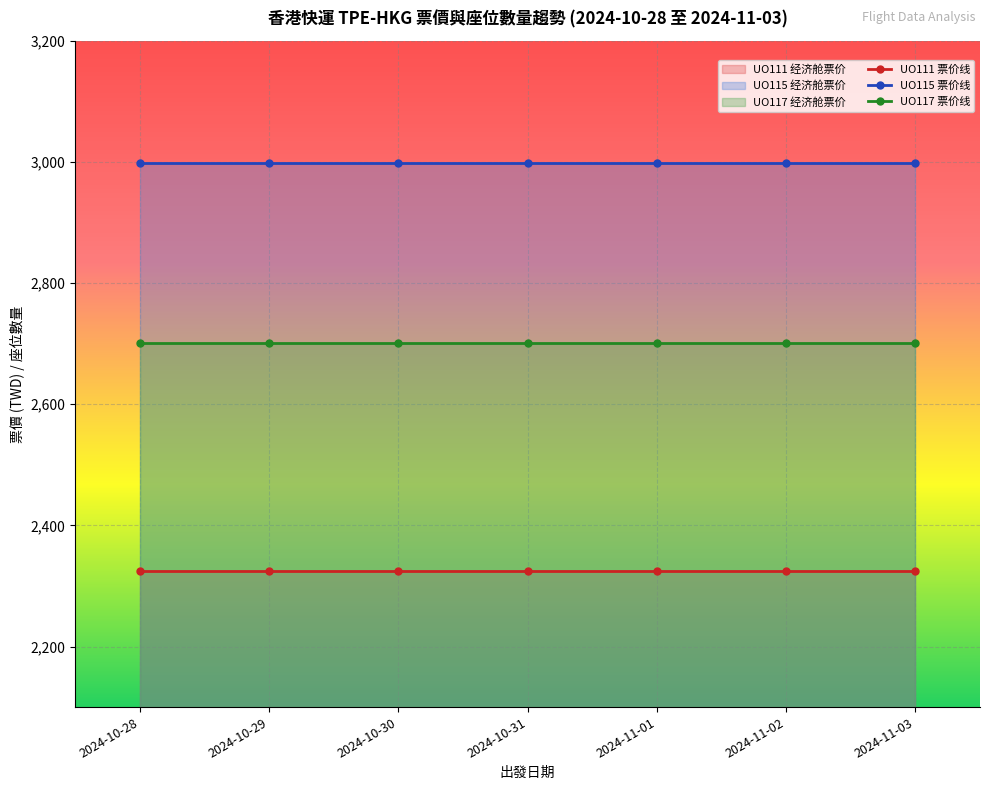

How many distinct data groups are displayed?

3